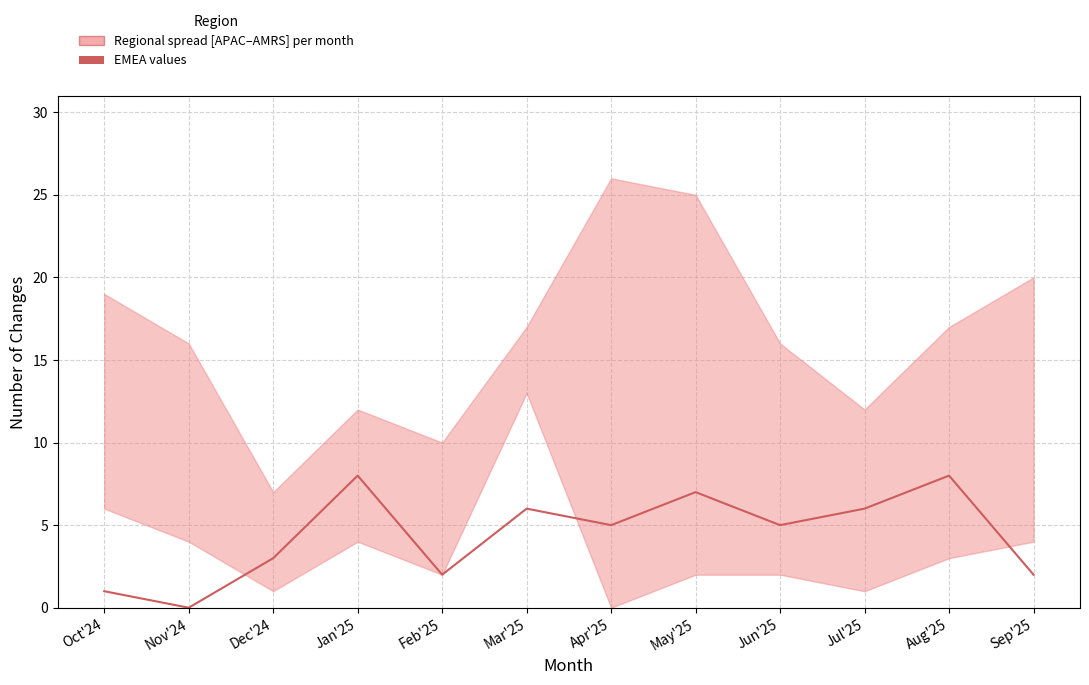

Approximately how many times larger is the value at May'25 compared to Dec'24?

2.3